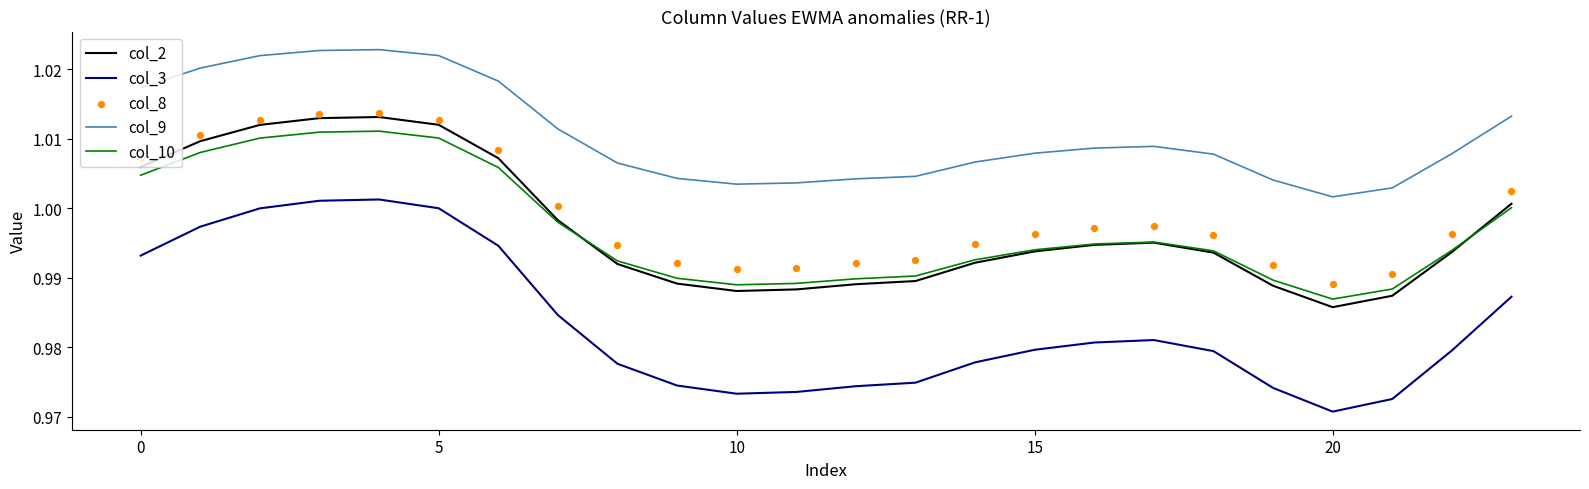

At how many categories does at least one series exceed 0?

24